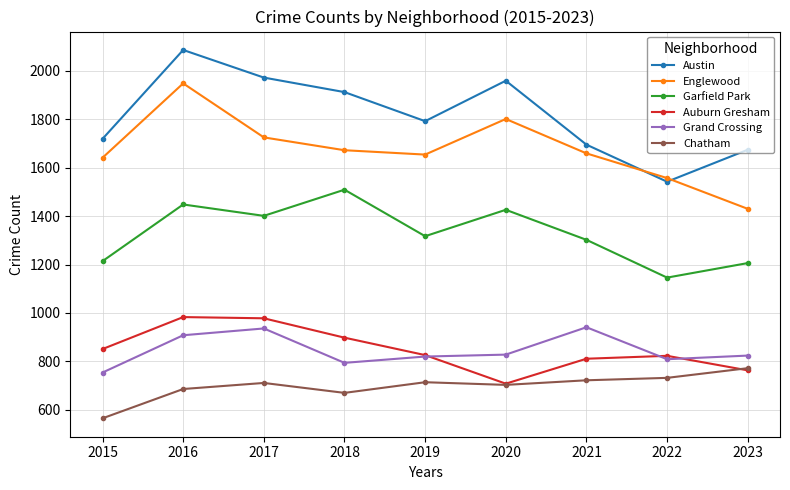

What value does the Grand Crossing series have at 2016, to the nearest 5?

910